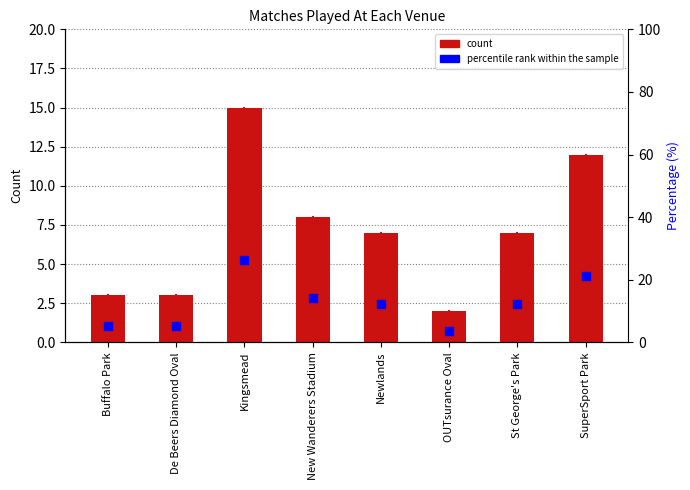

Which series has the largest total across all categories?

percentile rank within the sample